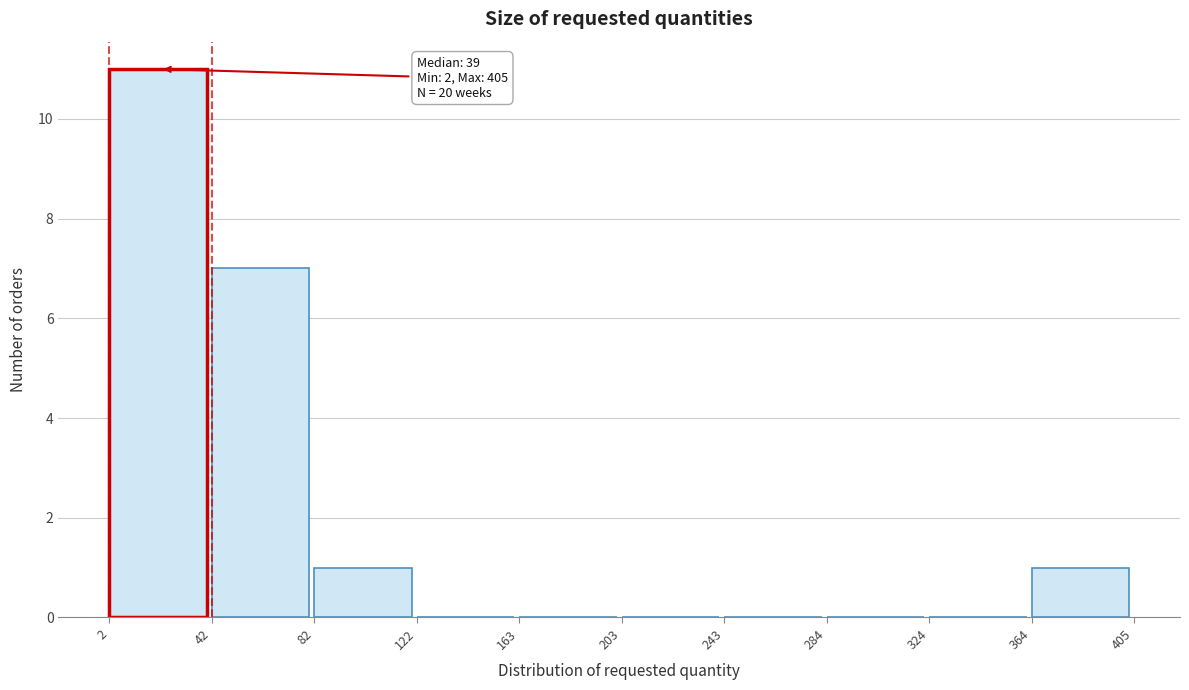

Over which range of the x-axis is the bar tallest?

2 to 42